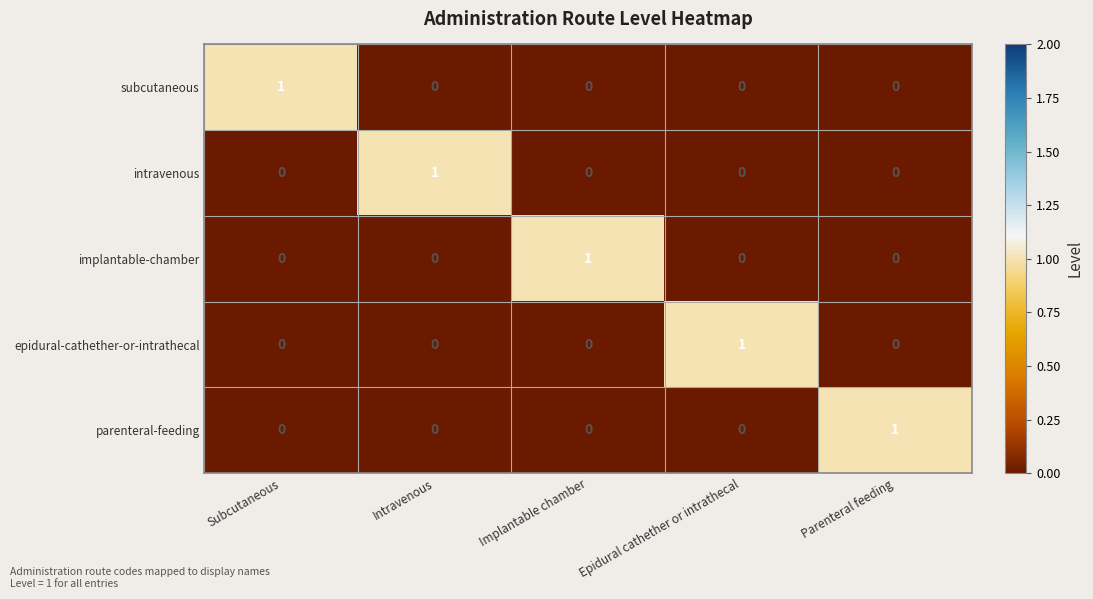

Is it true that epidural-cathether-or-intrathecal equals 1 at Epidural cathether or intrathecal?

True